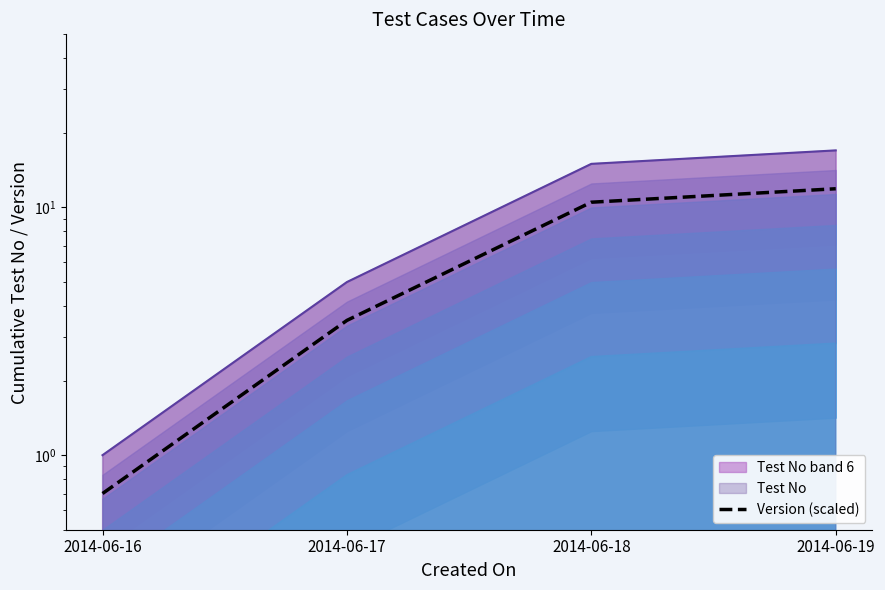

How many values are below 10?

2